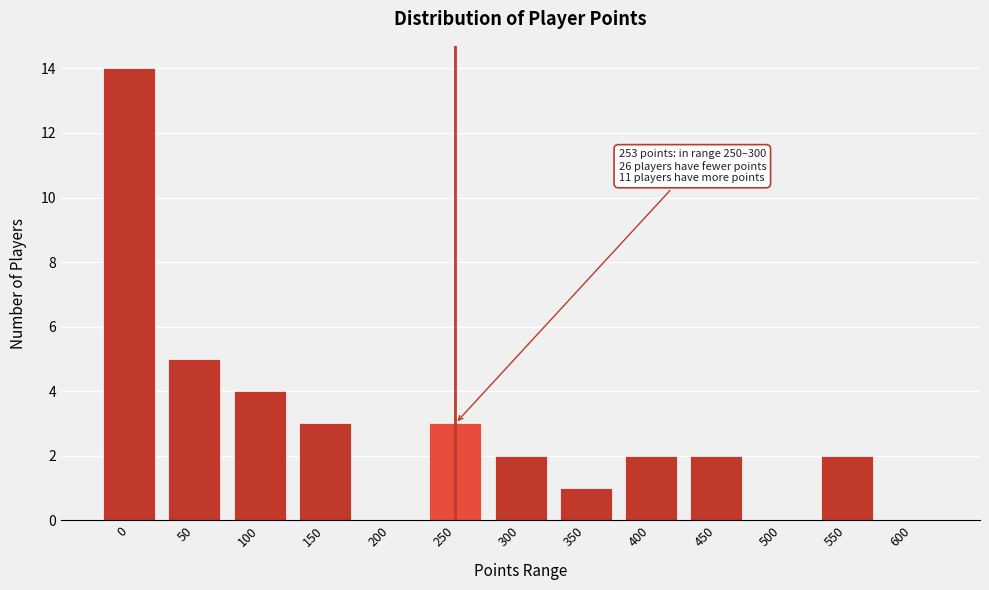

Reading left to right, what are all the values shown in this chart?

0=14	50=5	100=4	150=3	200=0	250=3	300=2	350=1	400=2	450=2	500=0	550=2	600=0